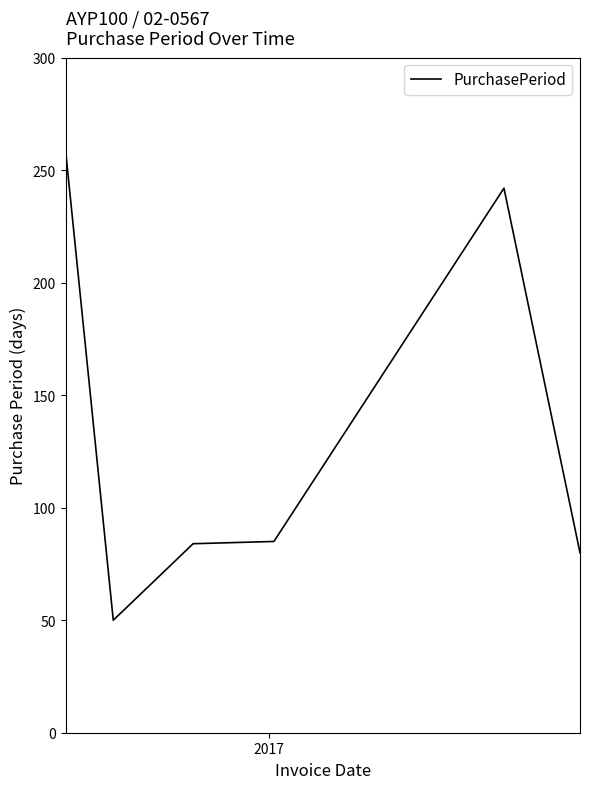

What is the average value?

133